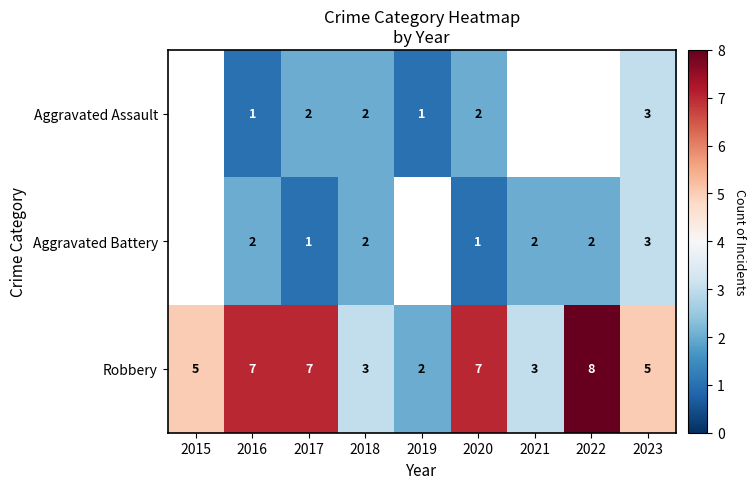

Is the value of Aggravated Assault at 2019 greater than the value of Robbery at 2022?

No